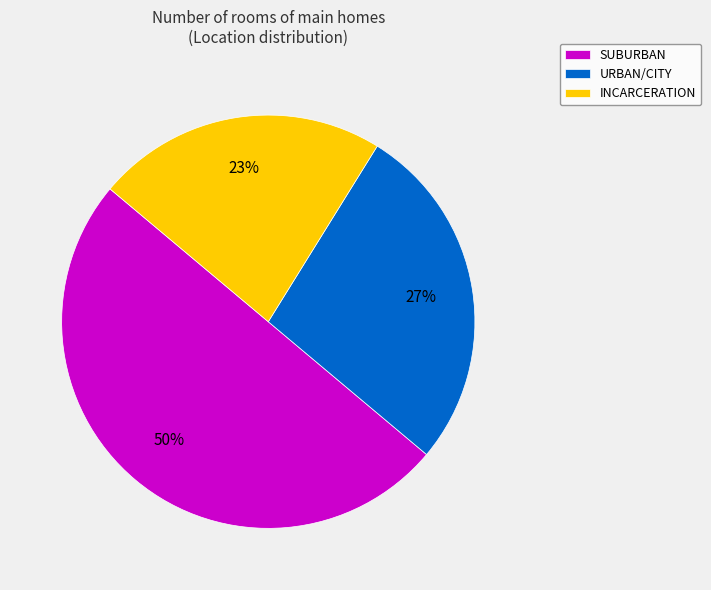

Is it true that INCARCERATION is 3% of the pie?

False